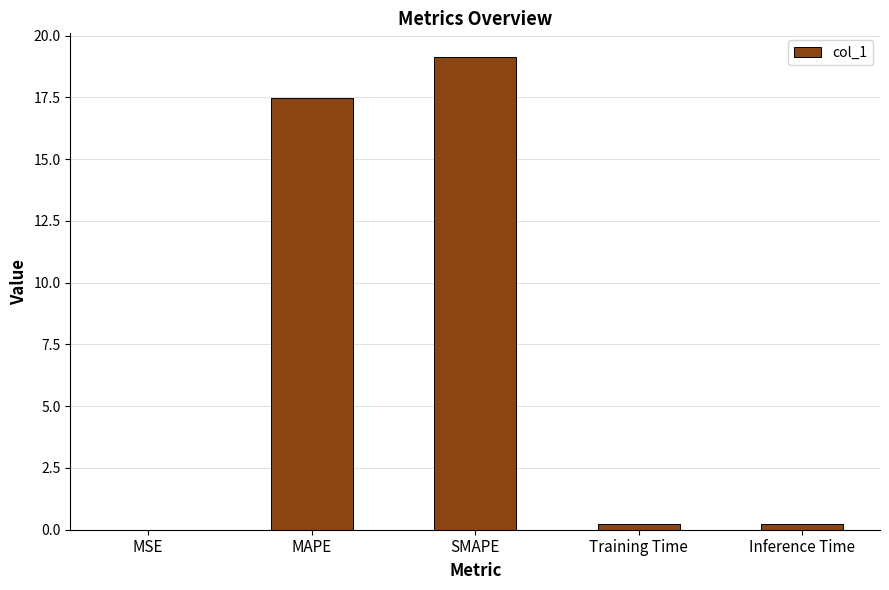

What is the greatest value displayed?

19.1